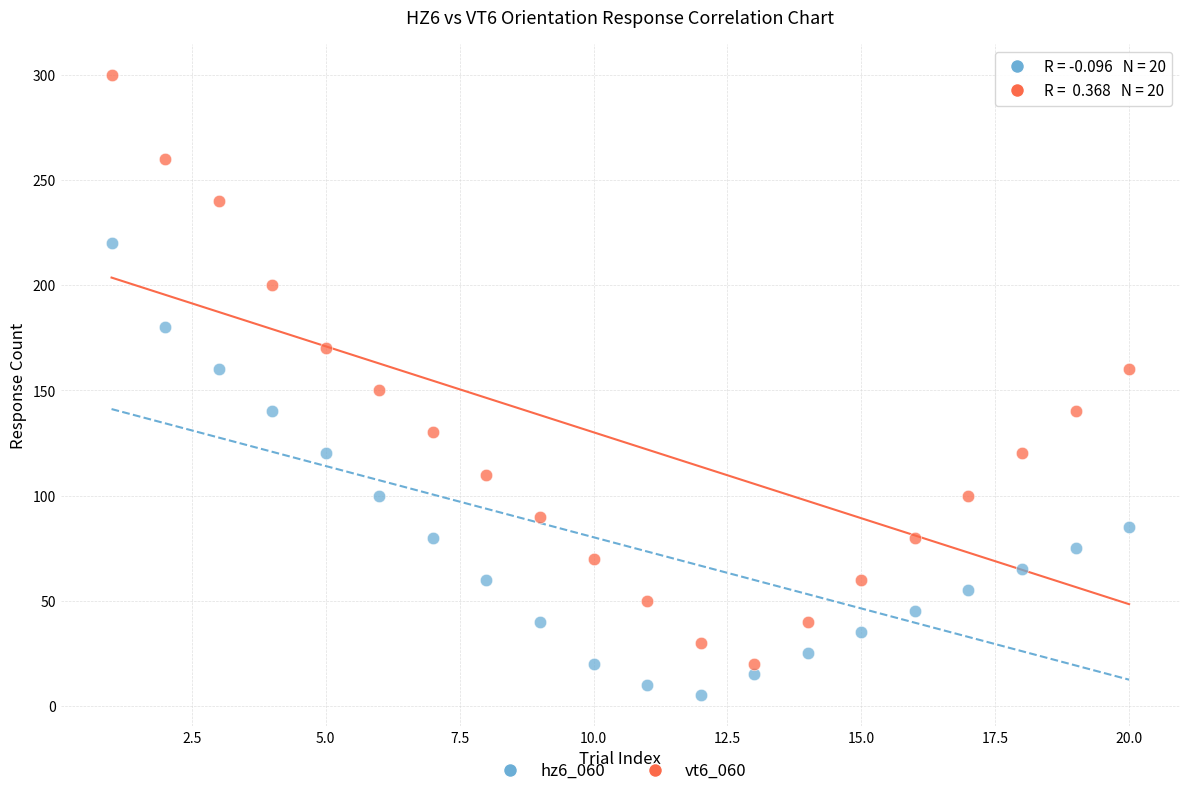

Which series contains the highest Y value?

vt6_060